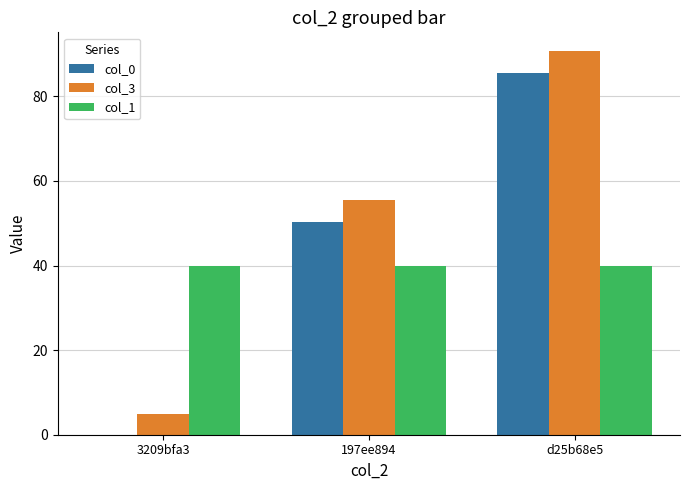

How many values in col_0 are above zero?

2